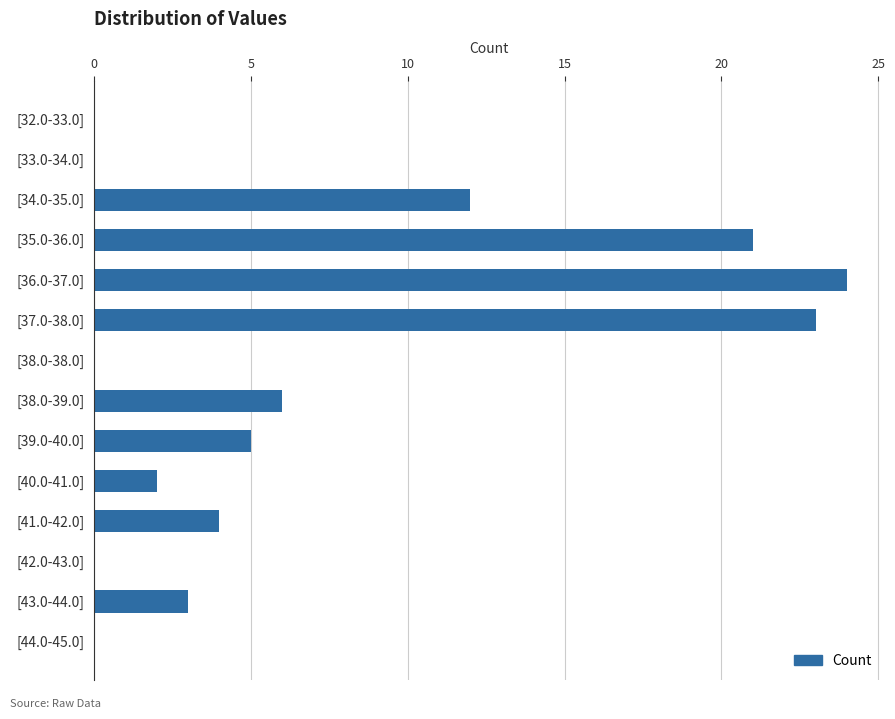

What is the sum of all values?

100